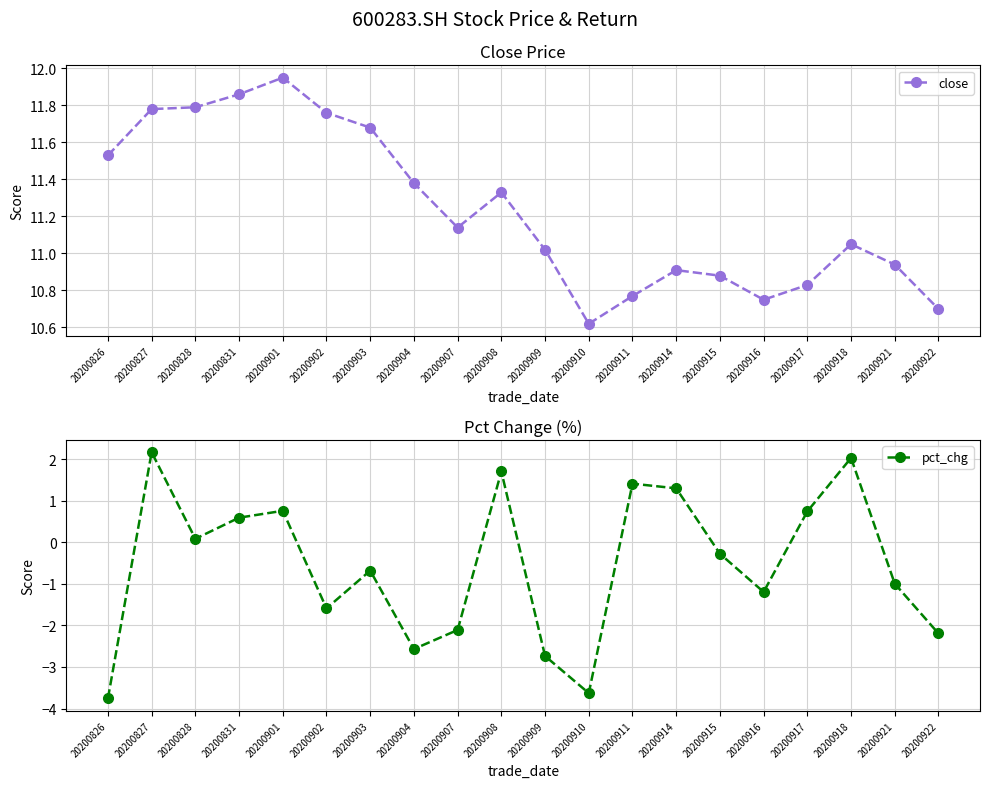

True or false: close has more than 0 interior local peaks.

True